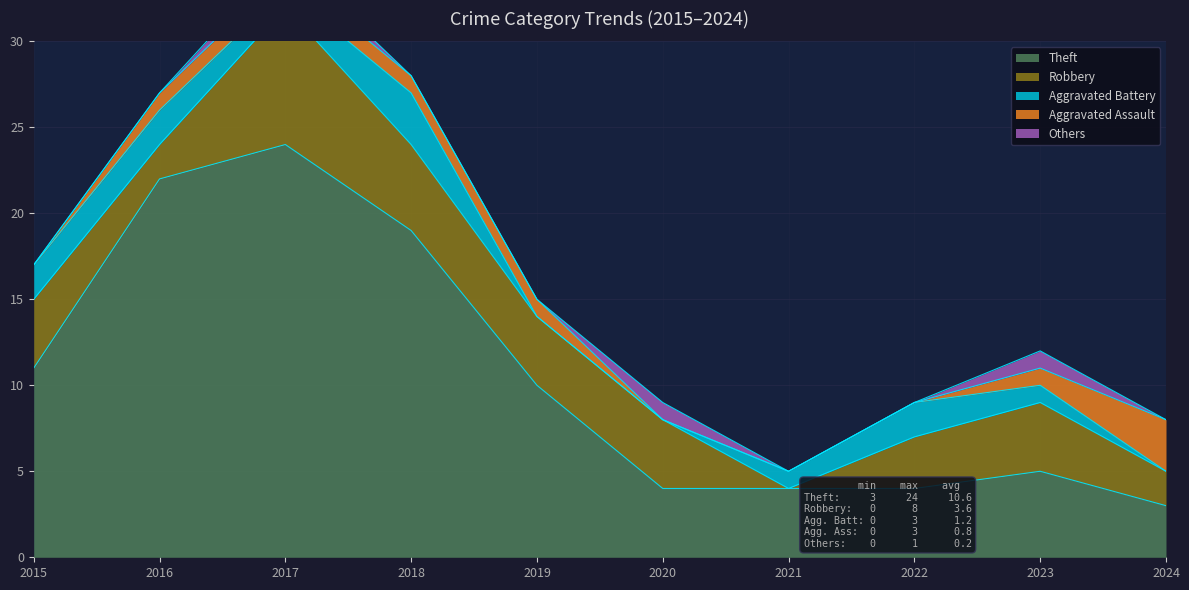

Reading left to right, transcribe all the data shown in this chart.

Theft: 11	22	24	19	10	4	4	4	5	3
Robbery: 4	2	8	5	4	4	0	3	4	2
Aggravated Battery: 2	2	1	3	0	0	1	2	1	0
Aggravated Assault: 0	1	1	1	1	0	0	0	1	3
Others: 0	0	1	0	0	1	0	0	1	0